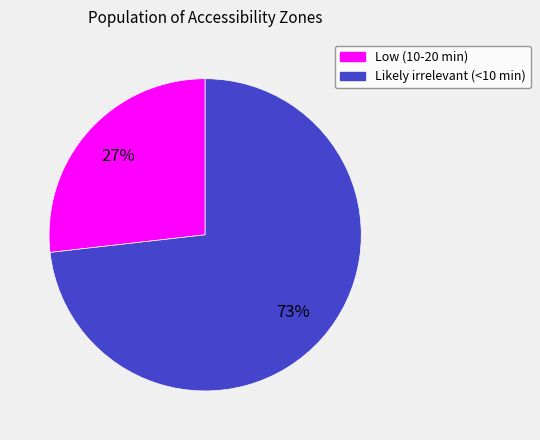

Which has a higher value, Likely irrelevant (<10 min) or Low (10-20 min)?

Likely irrelevant (<10 min)